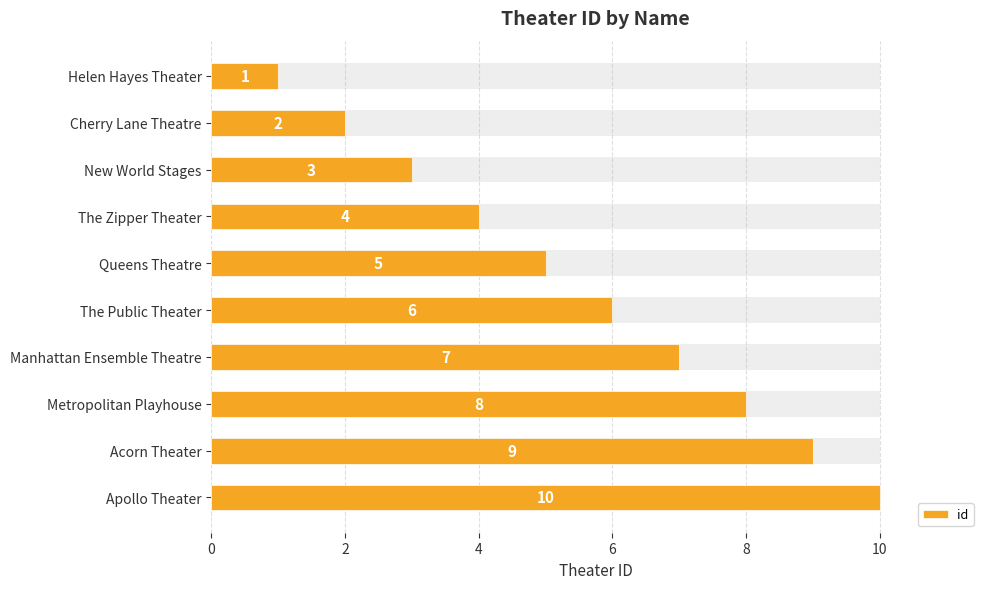

How many series are shown in this chart?

1